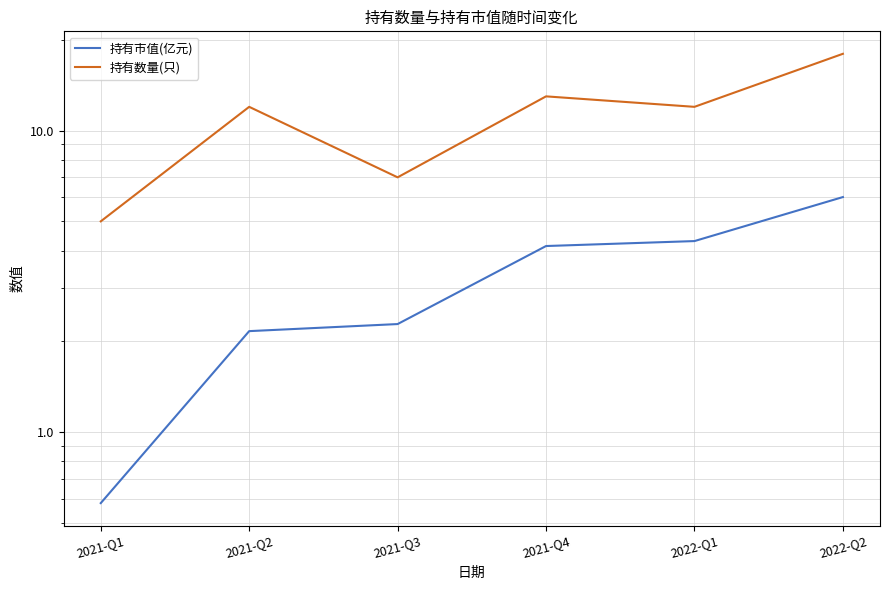

Is the value of 持有数量(只) at 2022-Q1 greater than the value of 持有市值(亿元) at 2022-Q1?

Yes